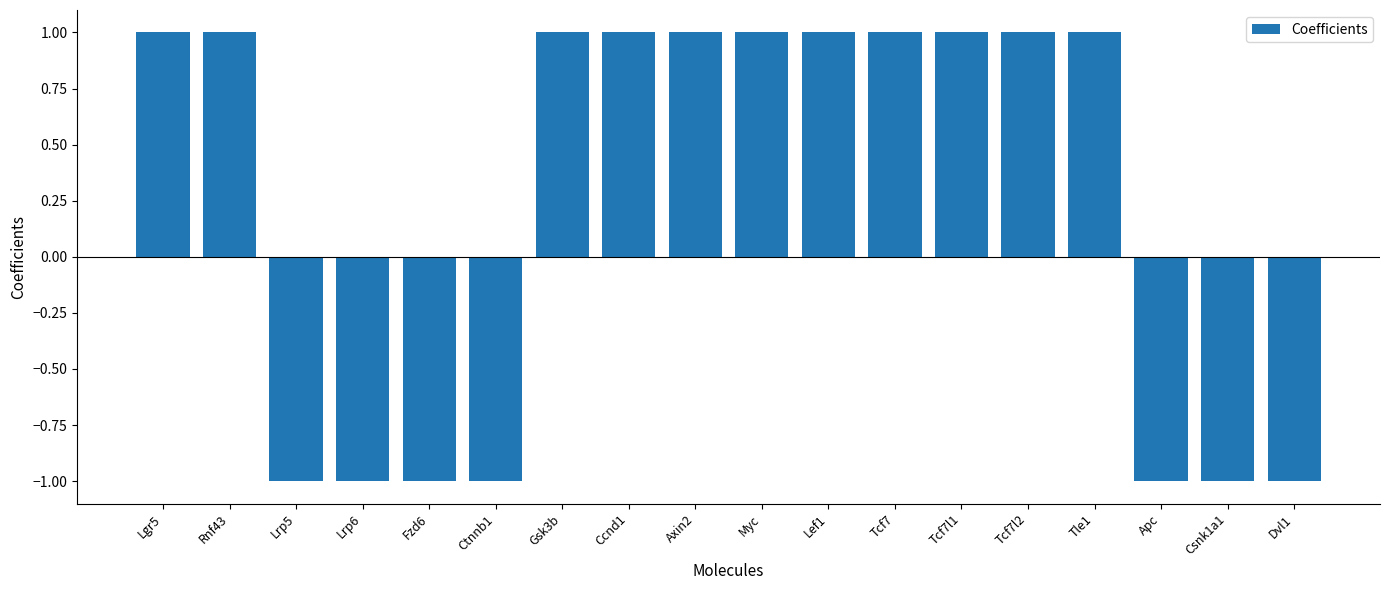

Between Tcf7 and Dvl1, which is larger?

Tcf7